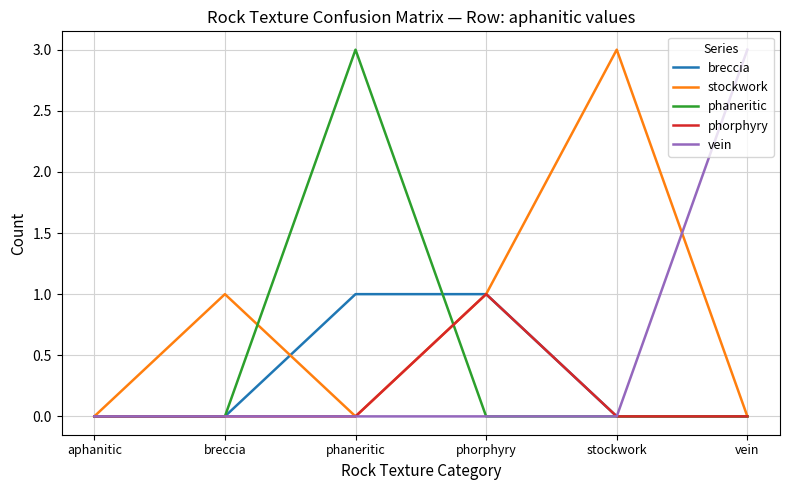

What is the difference between the maximum and minimum values in the breccia series?

1